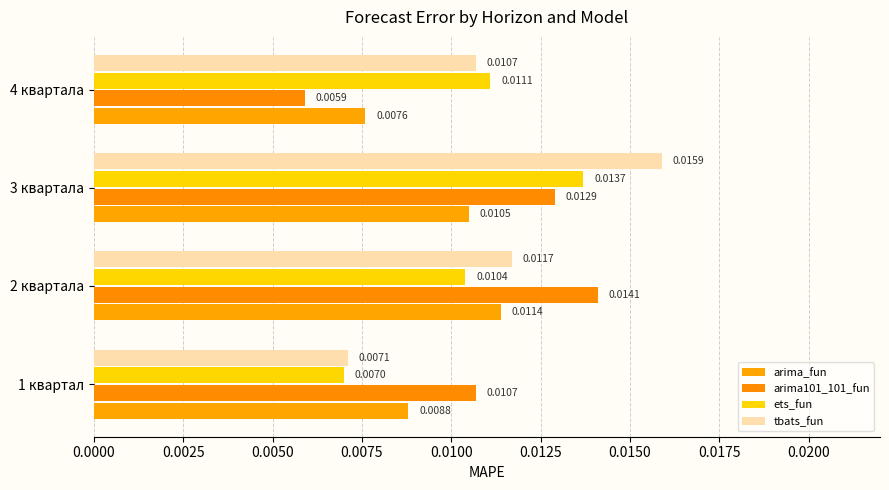

How many series are shown in this chart?

4